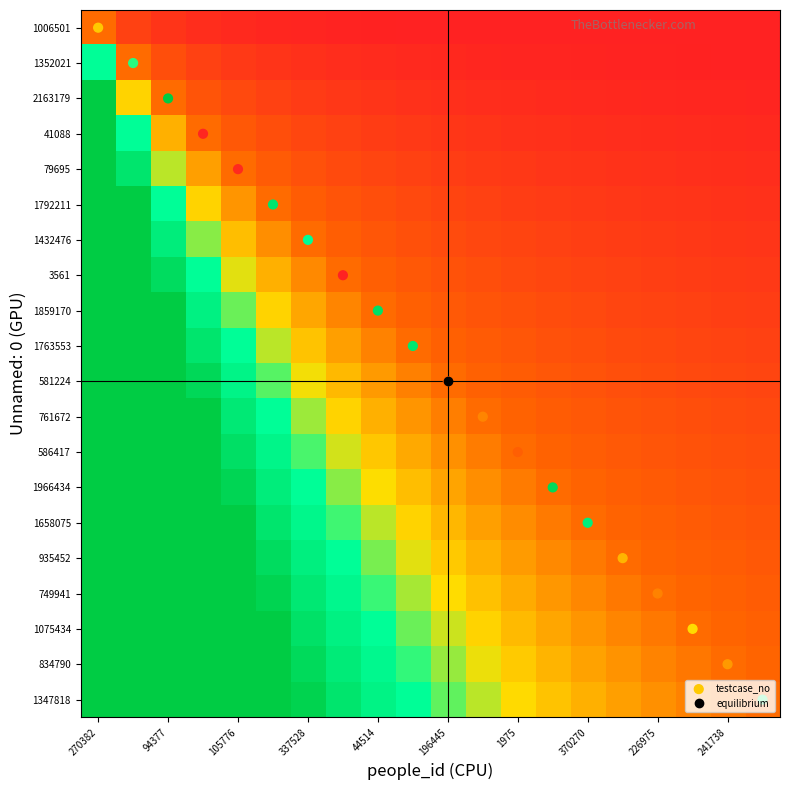

At how many categories does at least one series exceed 8?

13